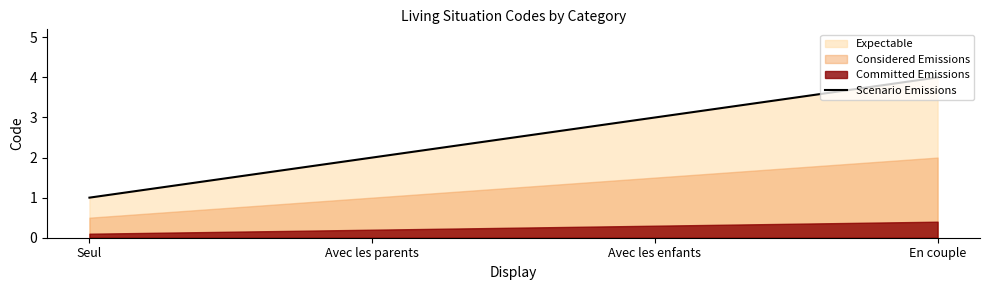

True or false: the data has more than 0 interior local peaks.

False